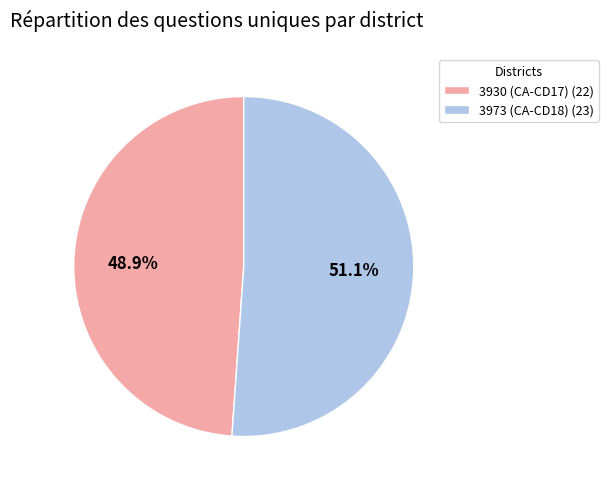

Which category accounts for the majority?

3973 (CA-CD18)